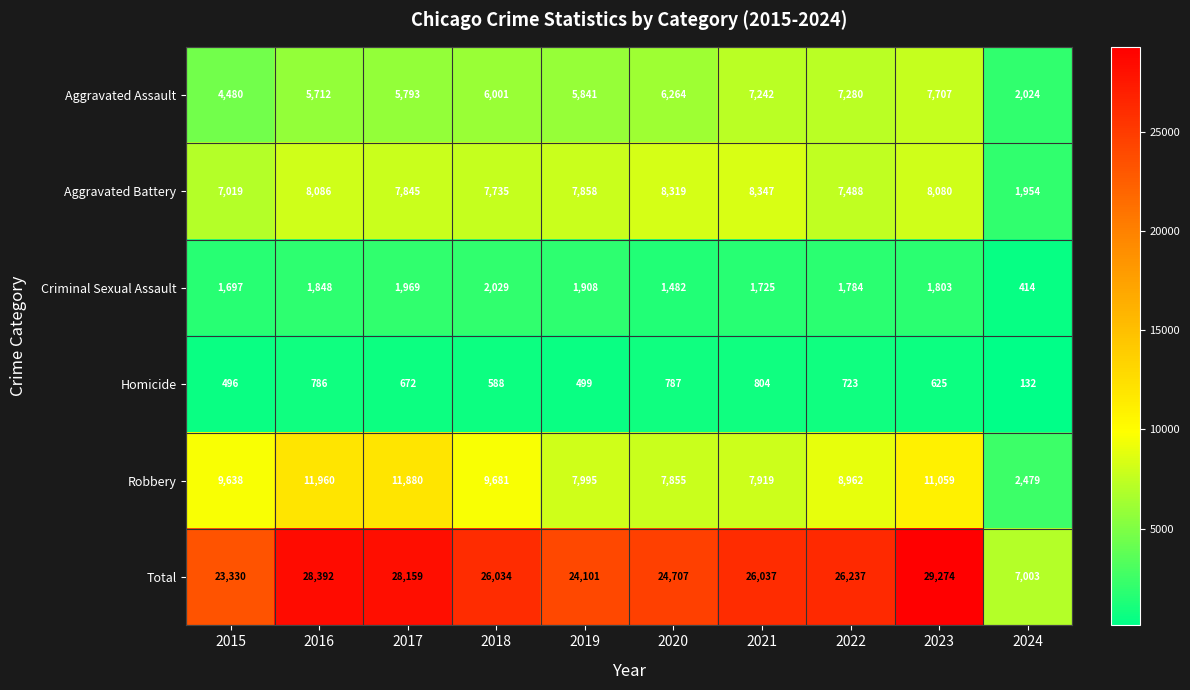

At which label is Robbery closest to 7219?

2020